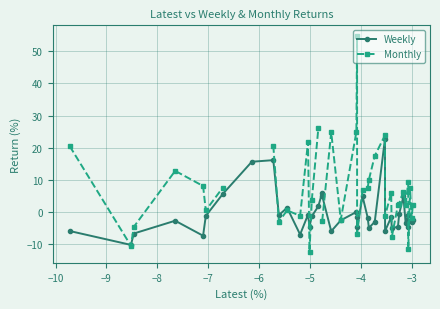

True or false: Weekly has more than 0 points higher than both neighbors.

True